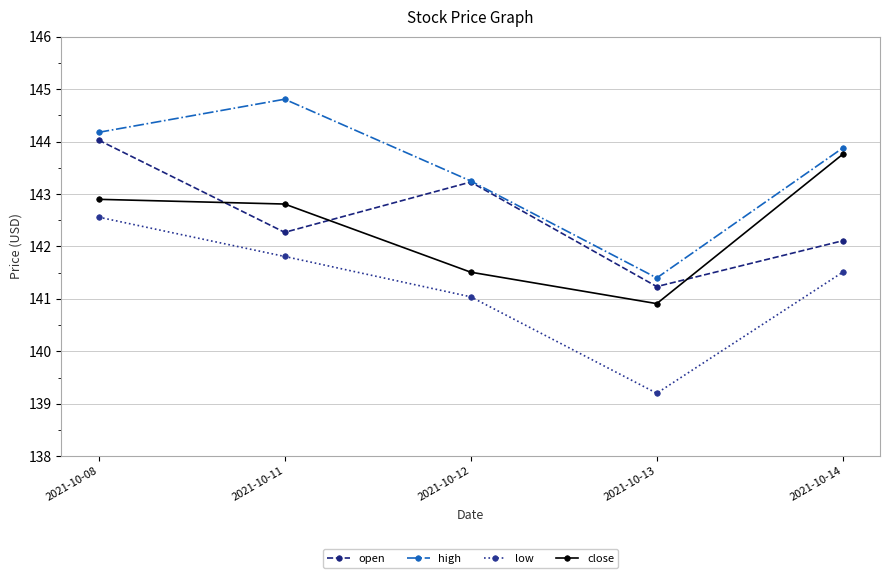

At which label does low first exceed 141?

2021-10-08